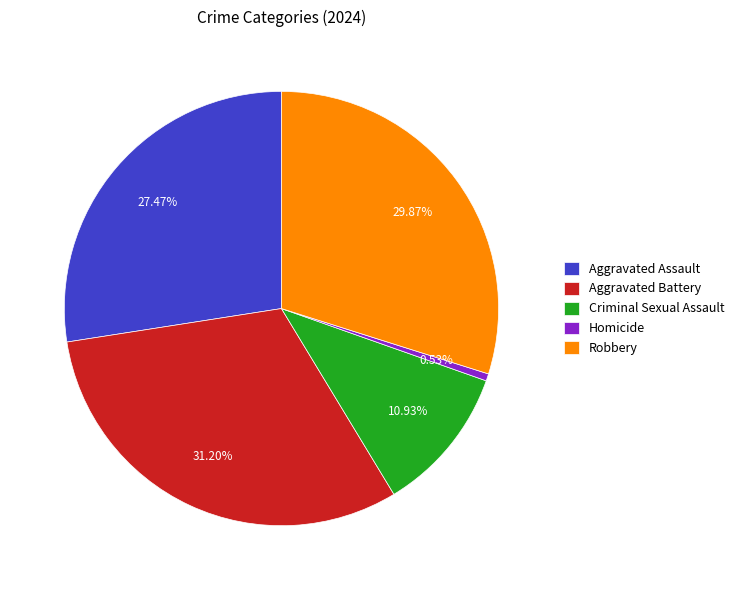

Rank the categories by value from highest to lowest.

Aggravated Battery, Robbery, Aggravated Assault, Criminal Sexual Assault, Homicide